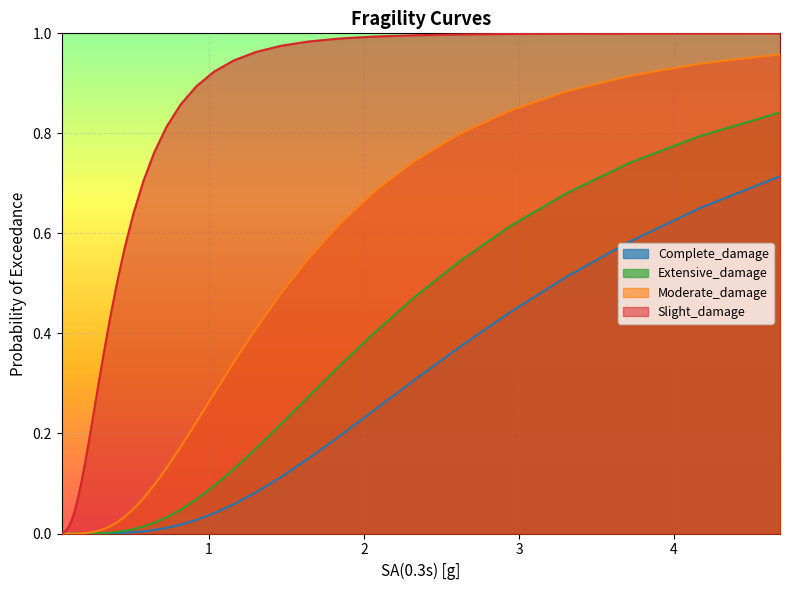

Count the number of categories in the chart.

40